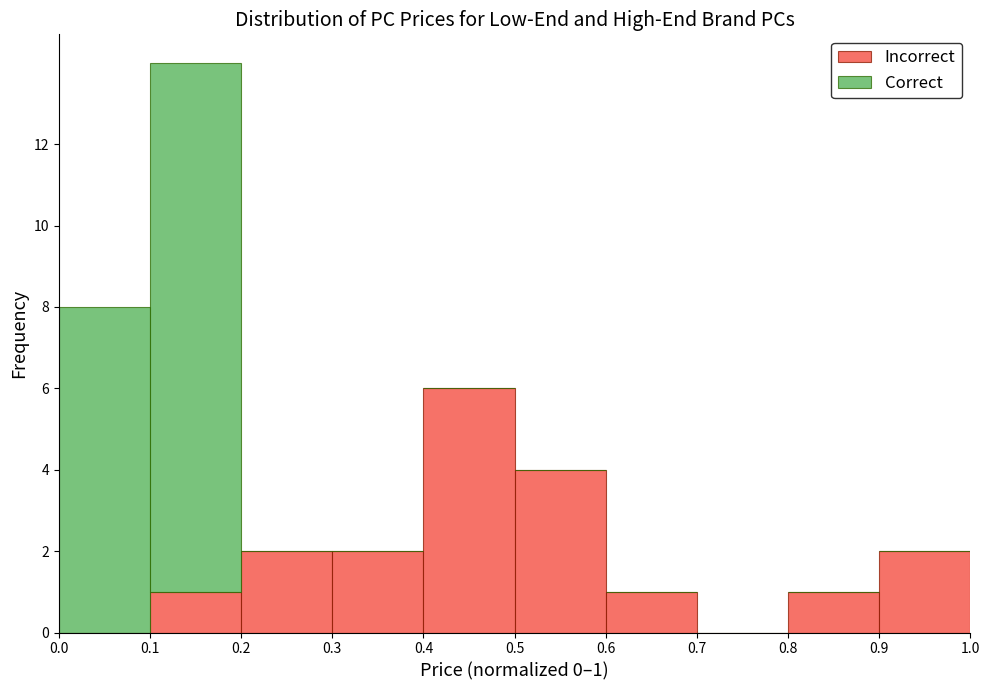

Which range on the x-axis has the tallest stacked bar (by total height)?

0.1 to 0.2